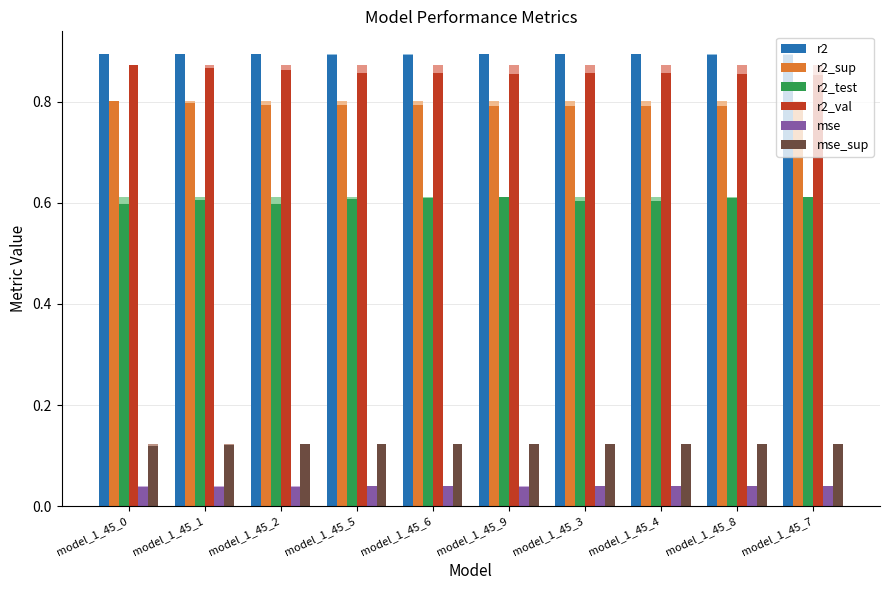

Is the value of r2 at model_1_45_0 greater than the value of mse_sup at model_1_45_8?

Yes